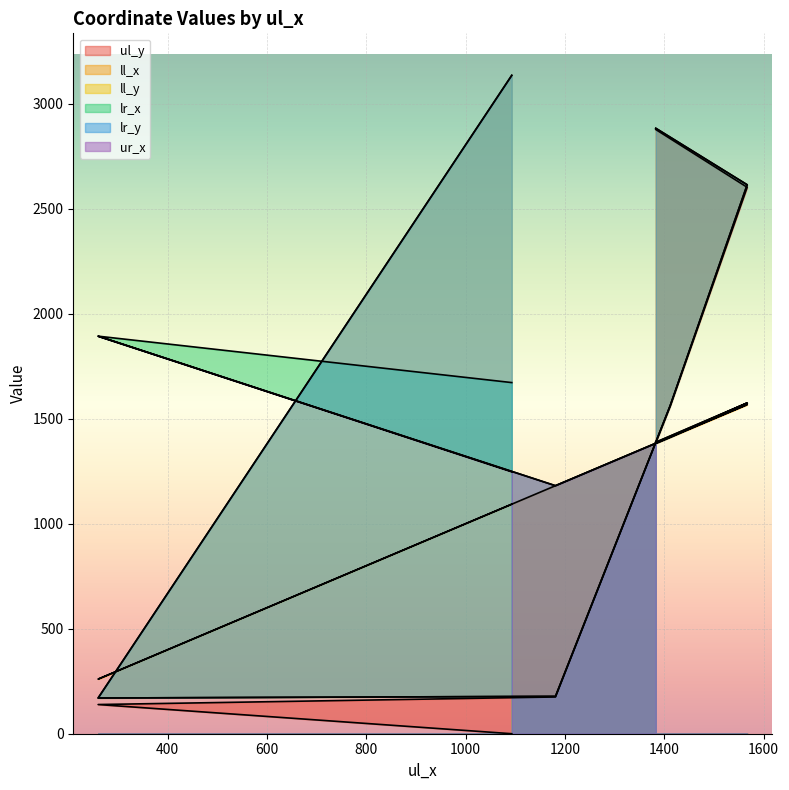

At which category does ll_y reach its first local valley?

260